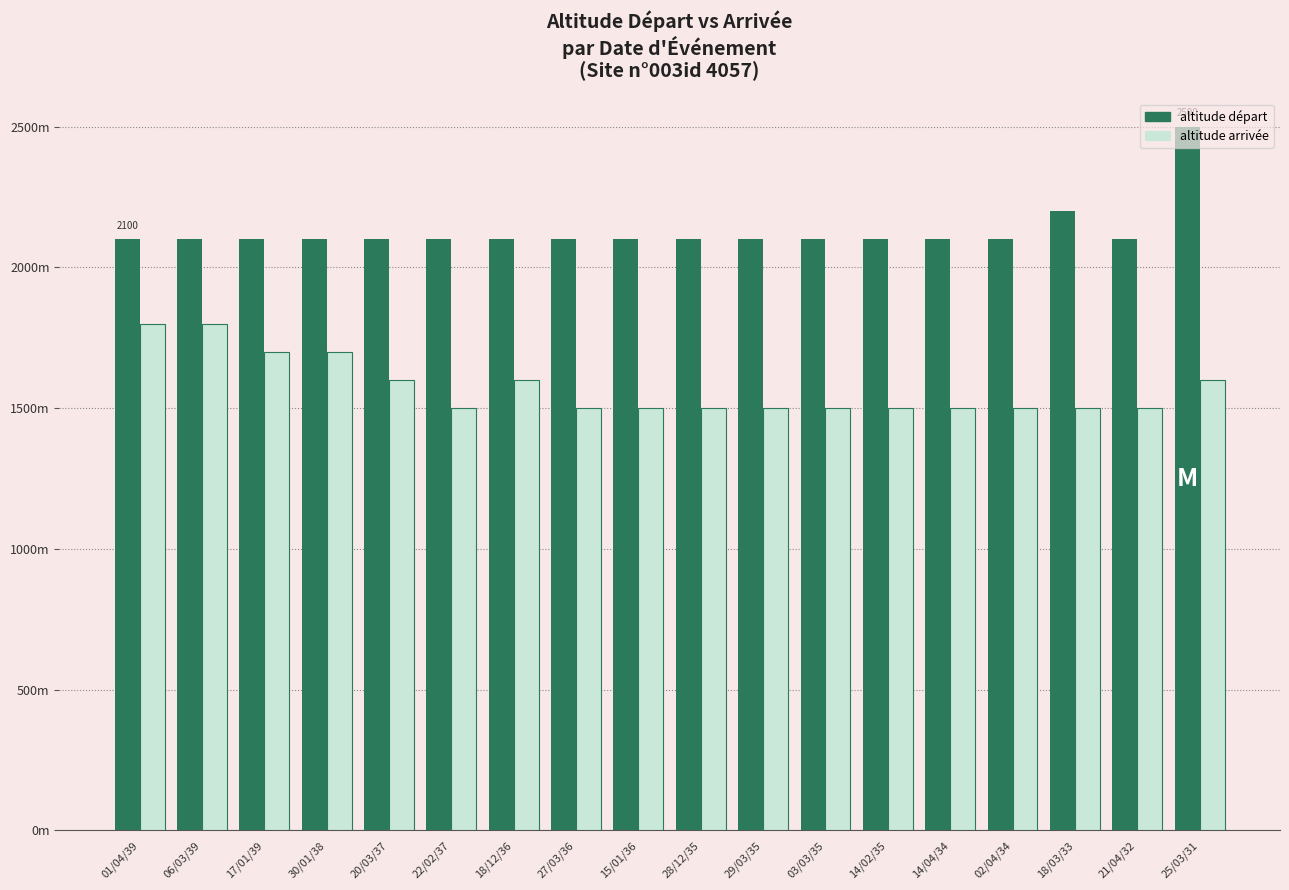

What is the difference between the second highest and minimum values in the altitude départ series?

100